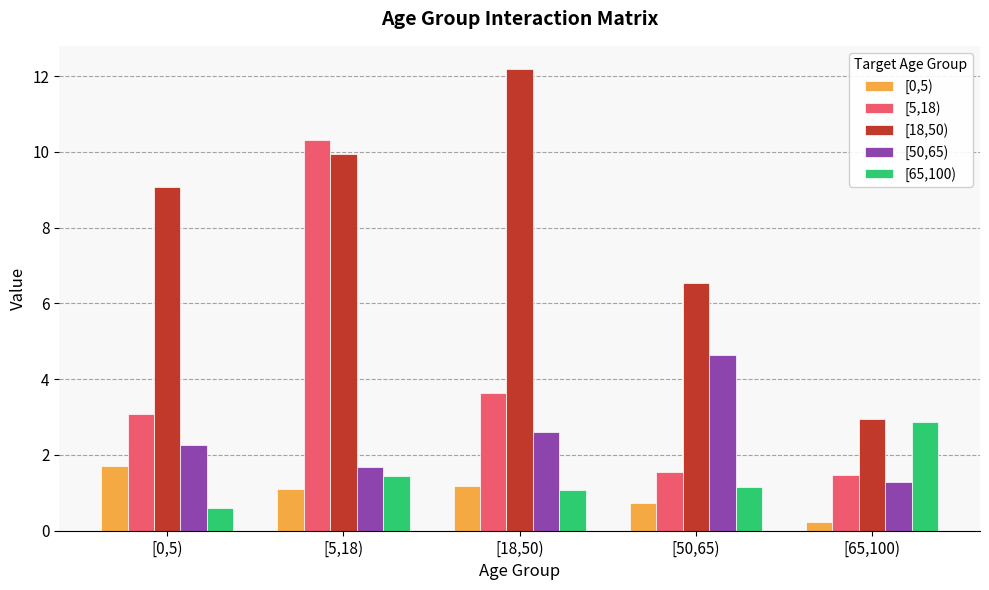

Is the value of [50,65) at [0,5) greater than the value of [0,5) at [50,65)?

Yes